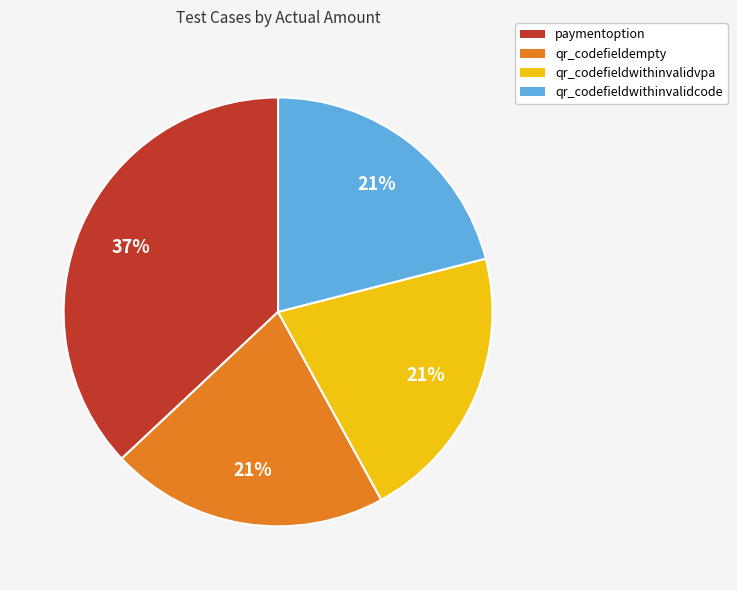

What is the largest slice in the pie chart?

paymentoption